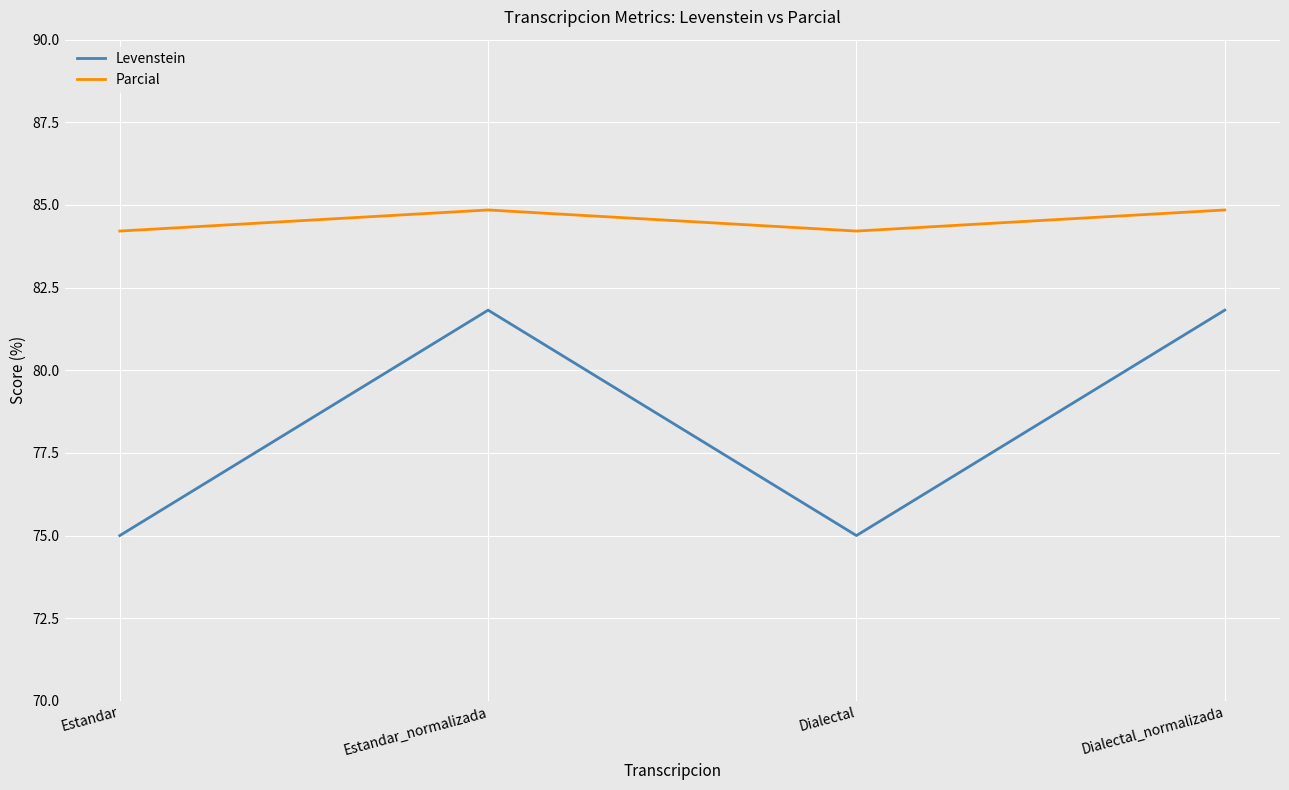

Which series has the largest total across all categories?

Parcial